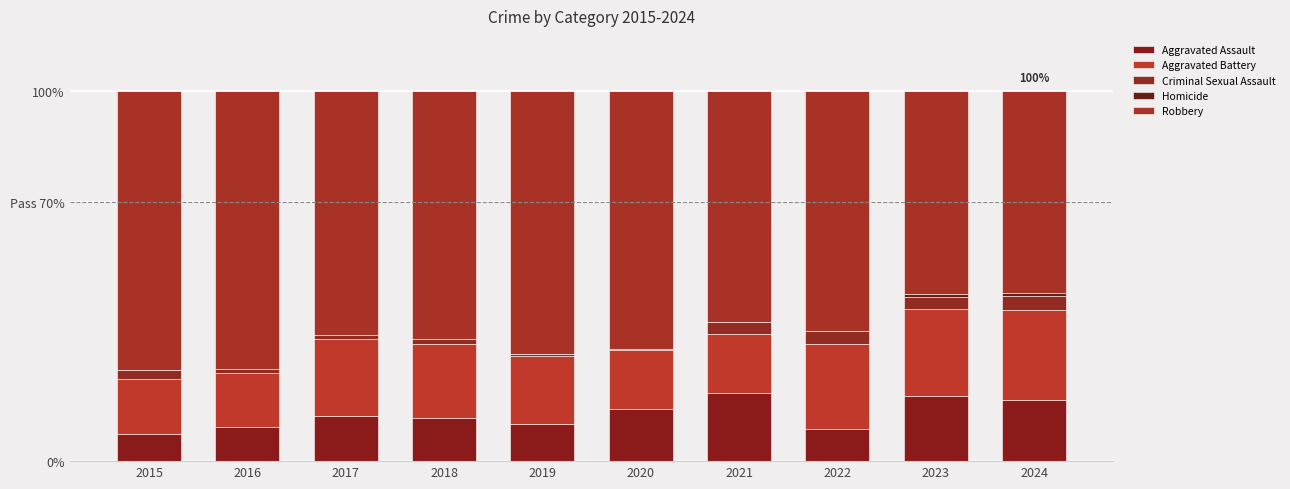

Where is Robbery nearest to the value 64?

2022